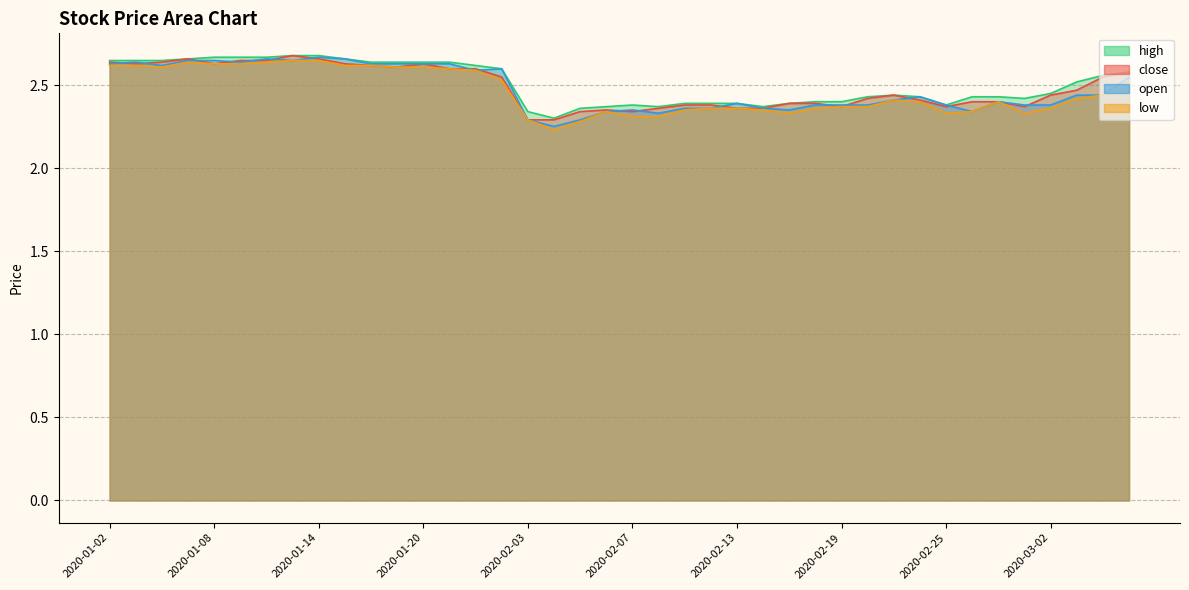

The high series shows 0.6 at 2020-02-21. True or false?

False